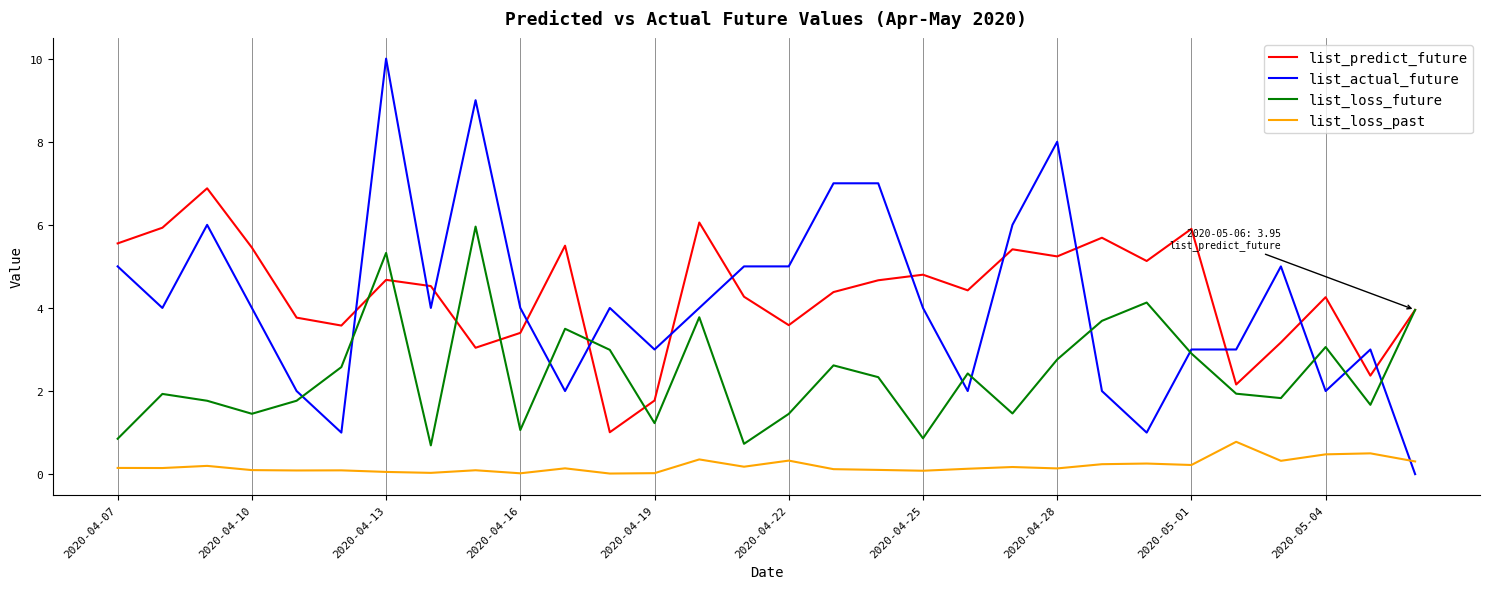

How many lines are shown in the chart?

4